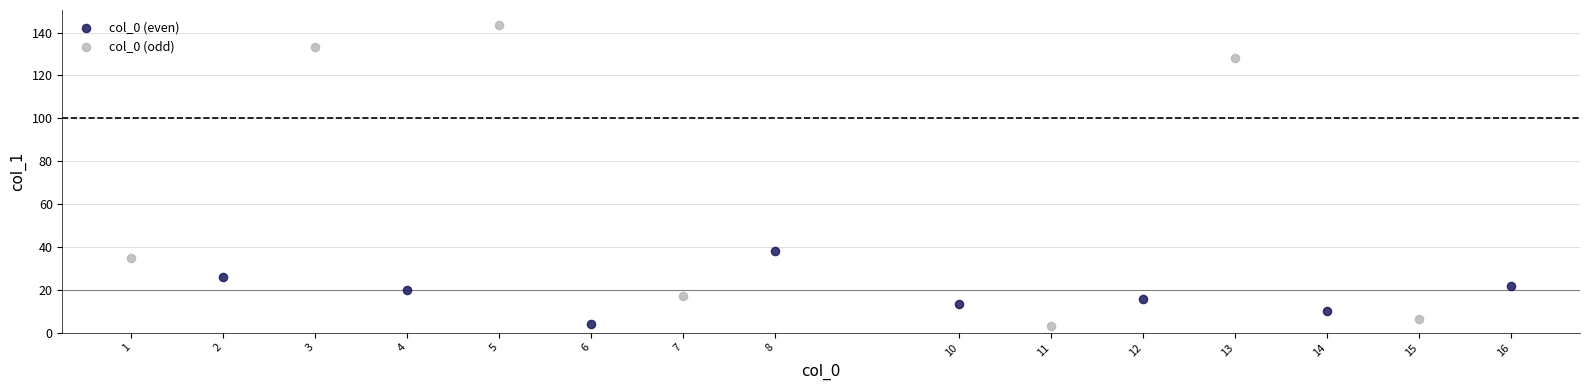

Which series contains the highest Y value?

col_0 (odd)